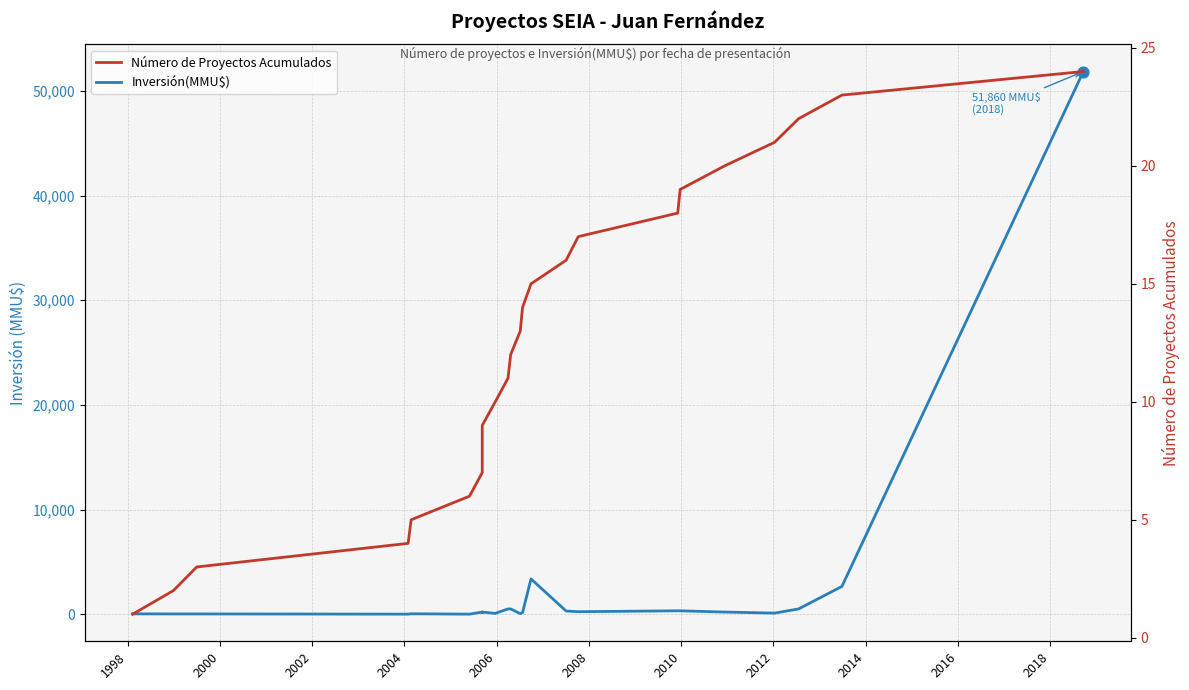

Which series contains the lowest Y value?

Inversión(MMU$)